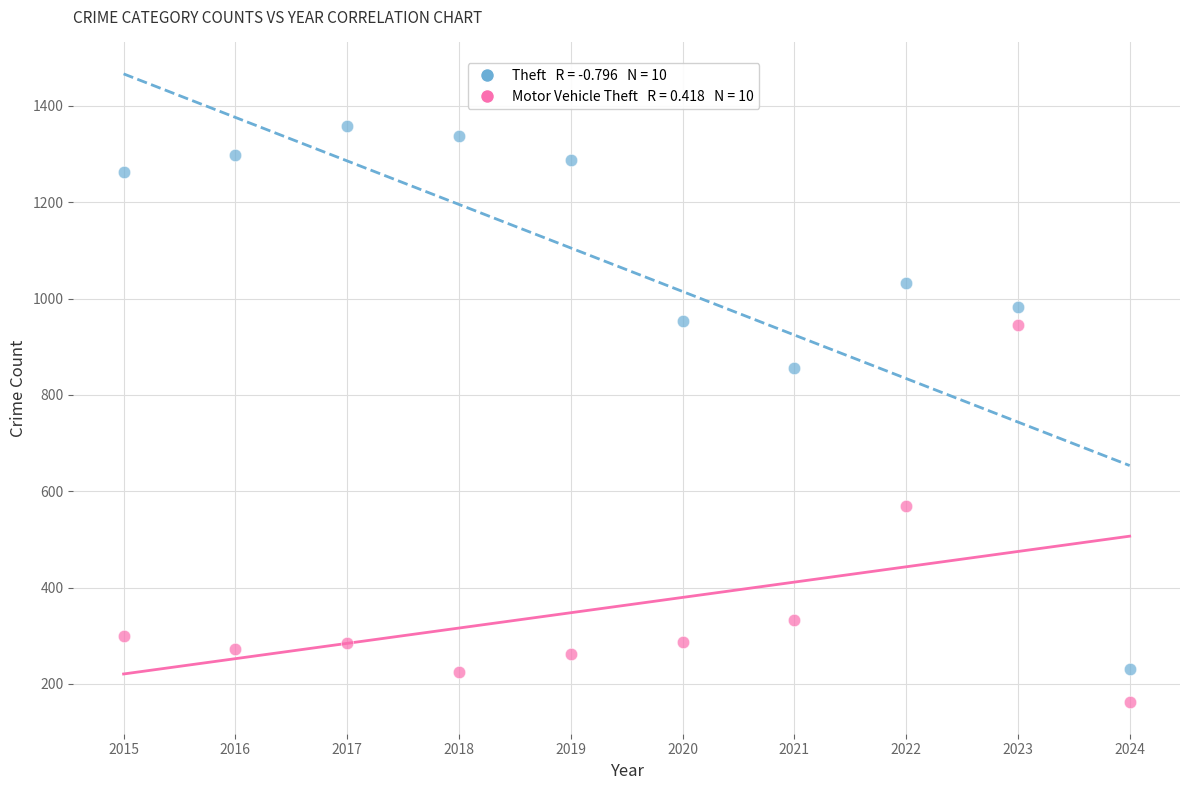

Across all series, what Y value is closest to 760?

856